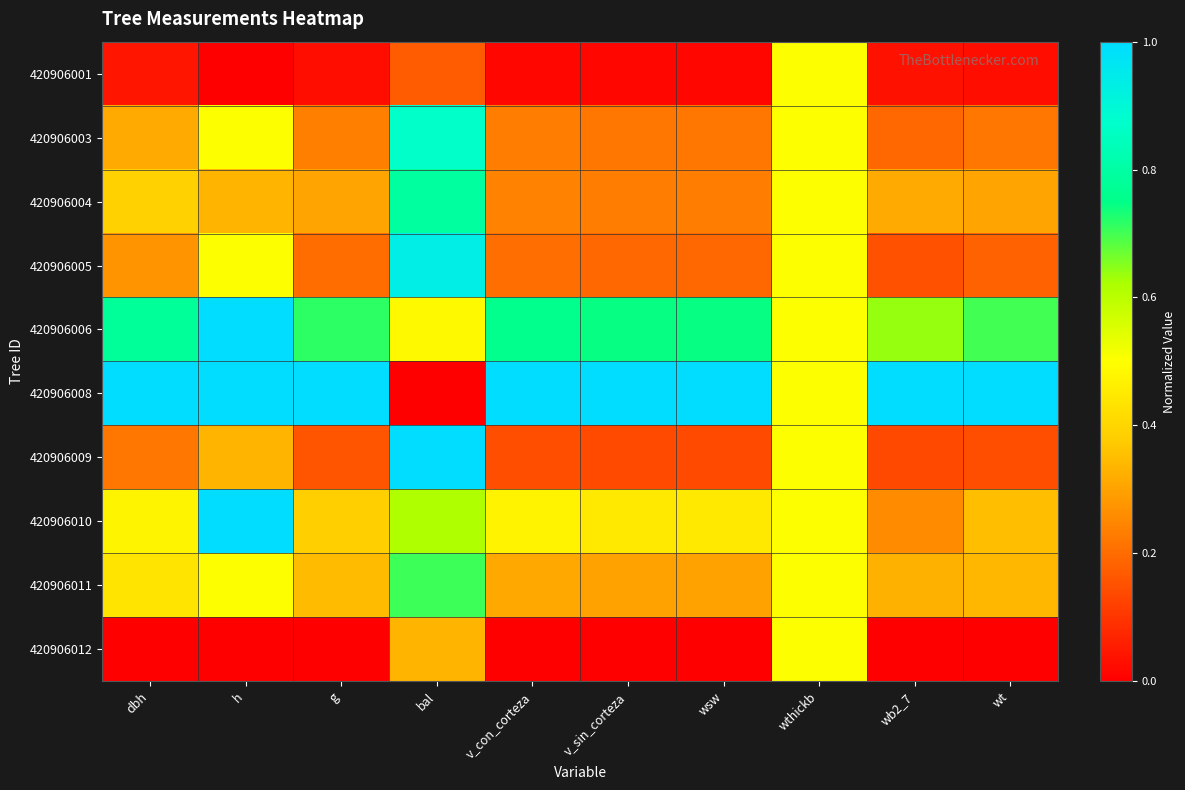

Reading right to left, list all the values displayed in this chart.

420906001: wt=0.0	wb2_7=0.0	wthickb=0.5	wsw=0.0	v_sin_corteza=0.0	v_con_corteza=0.0	bal=0.2	g=0.0	h=0.0	dbh=0.0
420906003: wt=0.2	wb2_7=0.2	wthickb=0.5	wsw=0.2	v_sin_corteza=0.2	v_con_corteza=0.2	bal=0.9	g=0.2	h=0.5	dbh=0.3
420906004: wt=0.3	wb2_7=0.3	wthickb=0.5	wsw=0.2	v_sin_corteza=0.2	v_con_corteza=0.2	bal=0.8	g=0.3	h=0.3	dbh=0.4
420906005: wt=0.2	wb2_7=0.2	wthickb=0.5	wsw=0.2	v_sin_corteza=0.2	v_con_corteza=0.2	bal=0.9	g=0.2	h=0.5	dbh=0.3
420906006: wt=0.7	wb2_7=0.6	wthickb=0.5	wsw=0.7	v_sin_corteza=0.7	v_con_corteza=0.8	bal=0.5	g=0.7	h=1.0	dbh=0.8
420906008: wt=1.0	wb2_7=1.0	wthickb=0.5	wsw=1.0	v_sin_corteza=1.0	v_con_corteza=1.0	bal=0.0	g=1.0	h=1.0	dbh=1.0
420906009: wt=0.1	wb2_7=0.1	wthickb=0.5	wsw=0.1	v_sin_corteza=0.1	v_con_corteza=0.1	bal=1.0	g=0.2	h=0.3	dbh=0.2
420906010: wt=0.4	wb2_7=0.3	wthickb=0.5	wsw=0.4	v_sin_corteza=0.4	v_con_corteza=0.5	bal=0.6	g=0.4	h=1.0	dbh=0.5
420906011: wt=0.3	wb2_7=0.3	wthickb=0.5	wsw=0.3	v_sin_corteza=0.3	v_con_corteza=0.3	bal=0.7	g=0.3	h=0.5	dbh=0.4
420906012: wt=0.0	wb2_7=0.0	wthickb=0.5	wsw=0.0	v_sin_corteza=0.0	v_con_corteza=0.0	bal=0.3	g=0.0	h=0.0	dbh=0.0